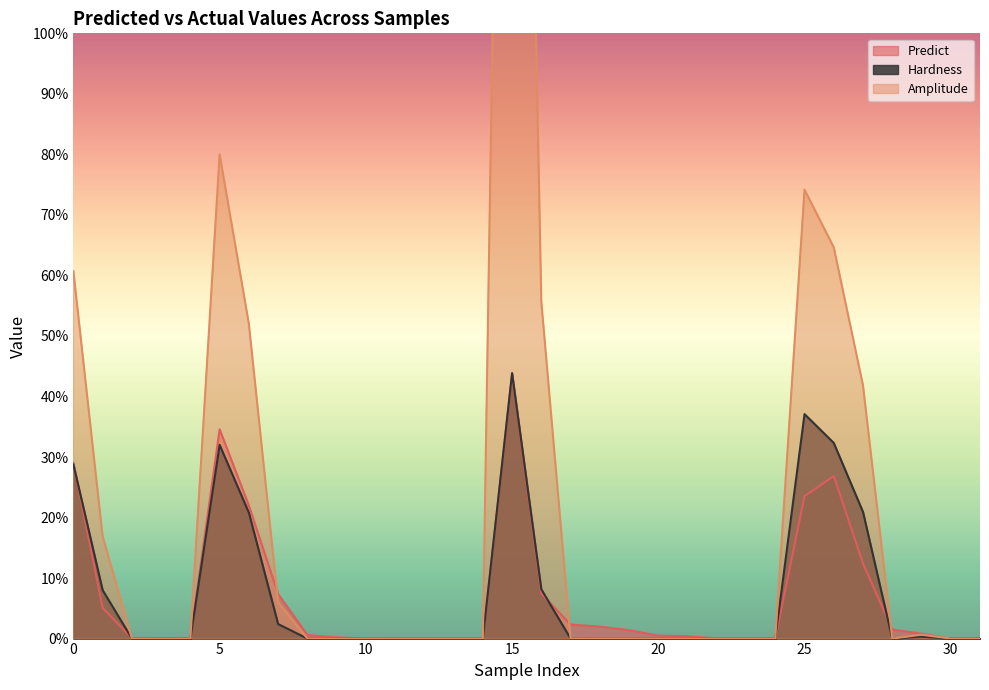

Which label corresponds to the largest value in the chart?

15